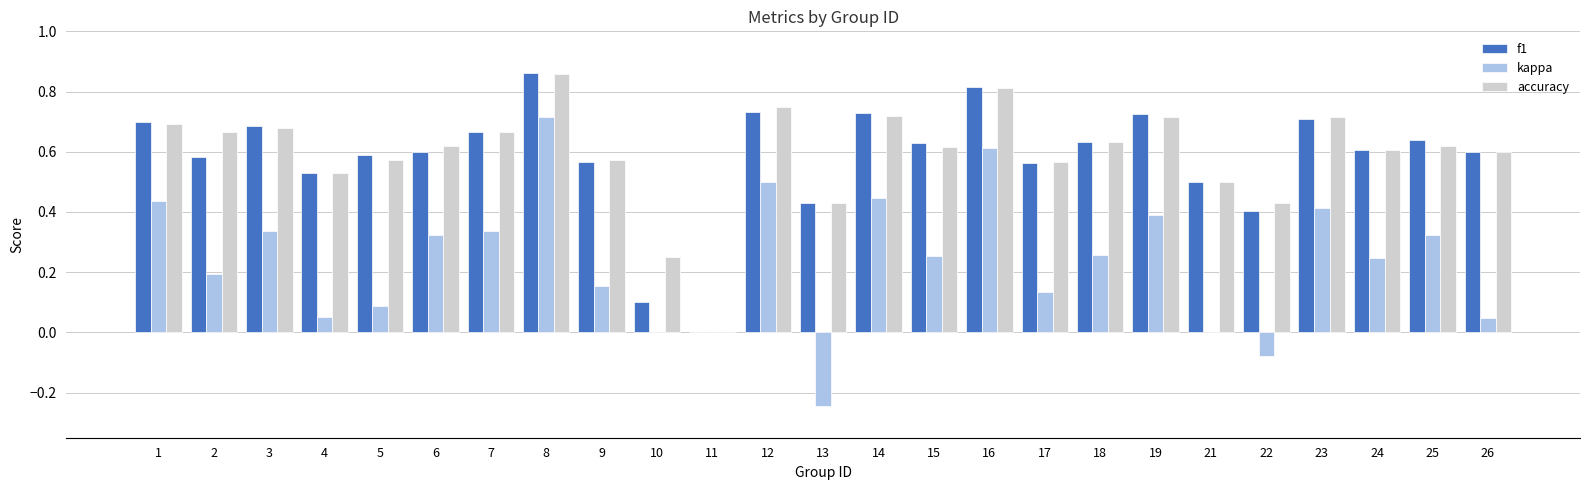

The value of accuracy at 24 is 0.1. True or false?

False